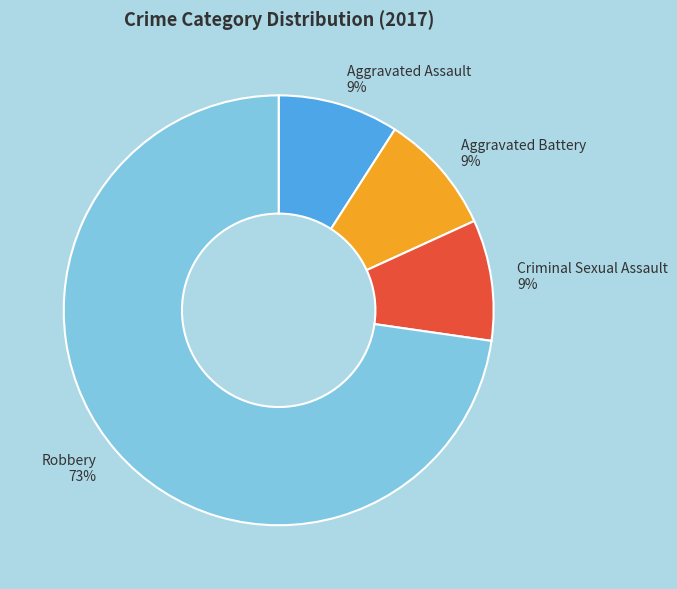

How many slices are in this pie chart?

4